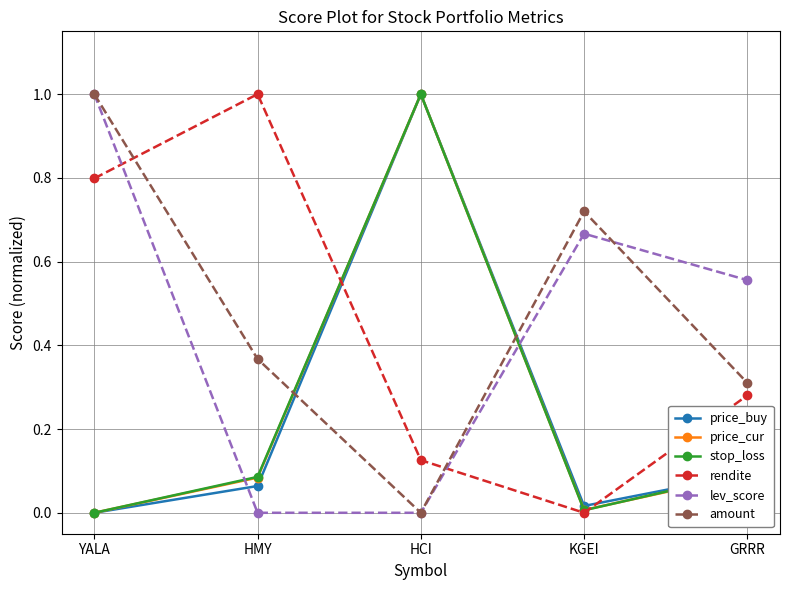

The price_buy series shows 0.0 at GRRR. True or false?

False